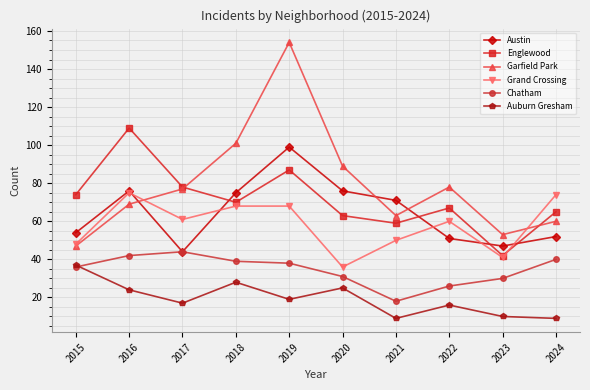

What is the sum of the Auburn Gresham values at 2022 and 2016?

40